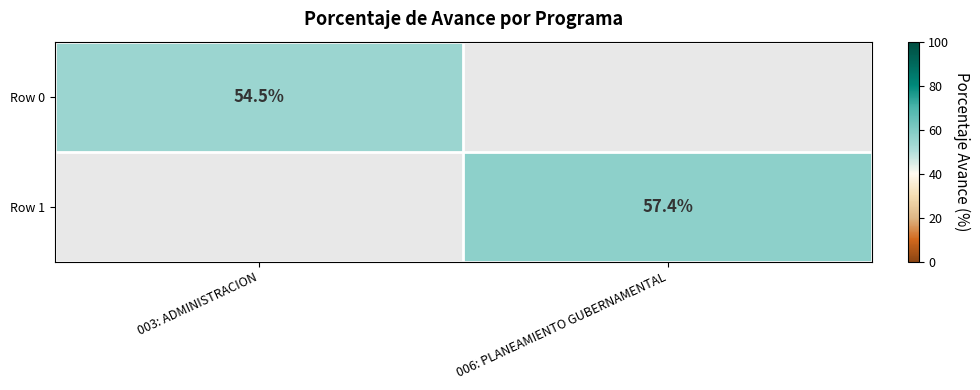

What is the minimum value shown in the chart?

54.5